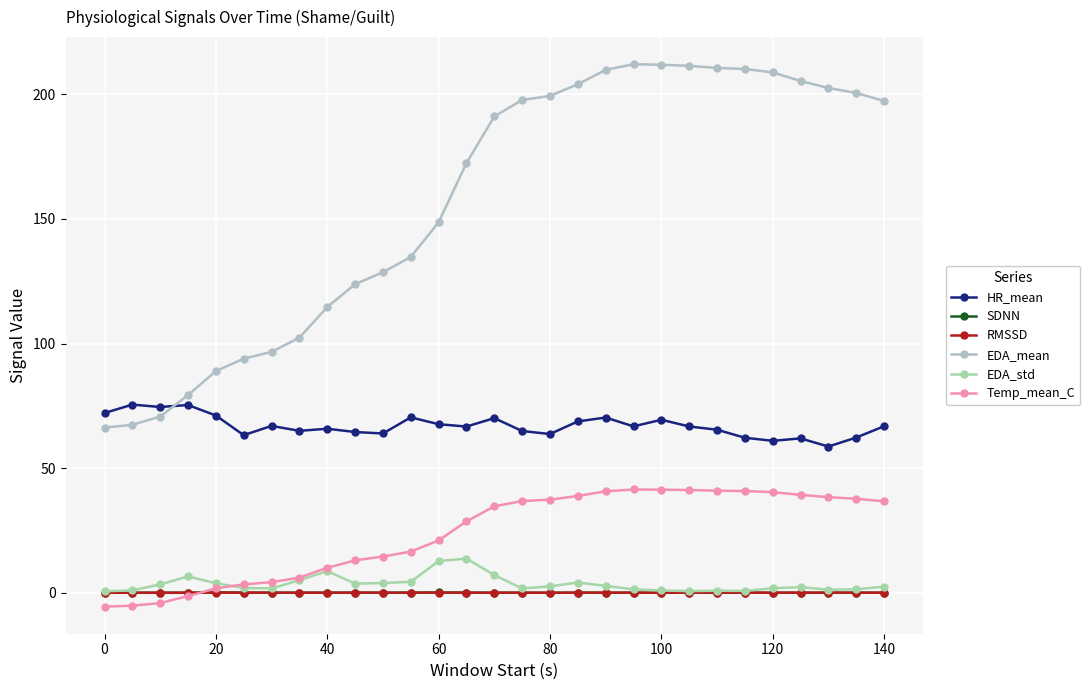

Is this an area chart (filled region under the line)?

No